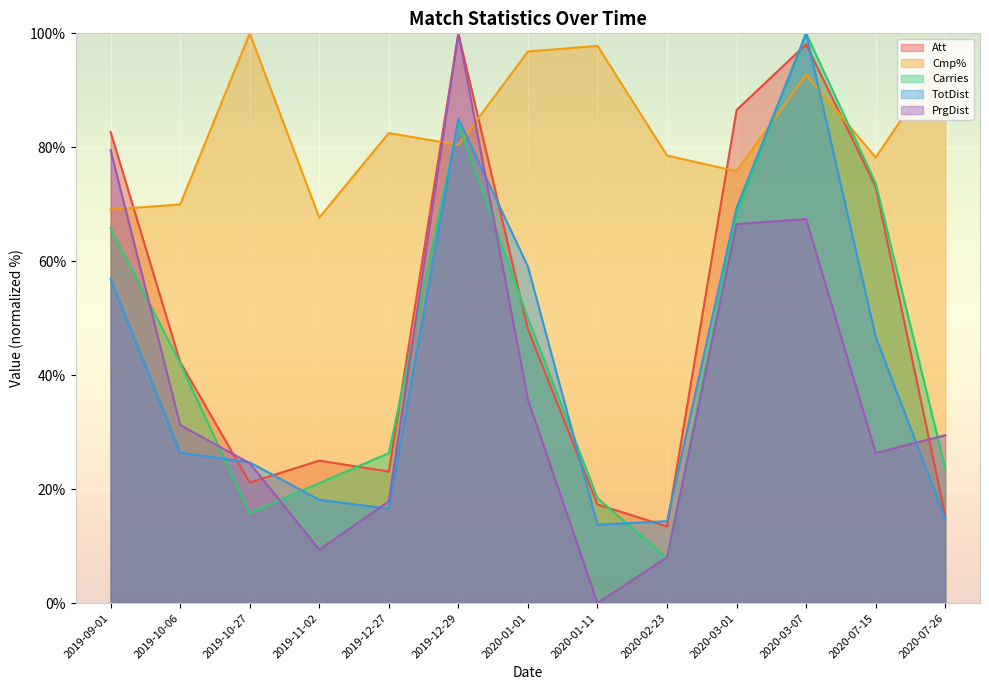

Does the chart display data point markers on the line(s)?

No